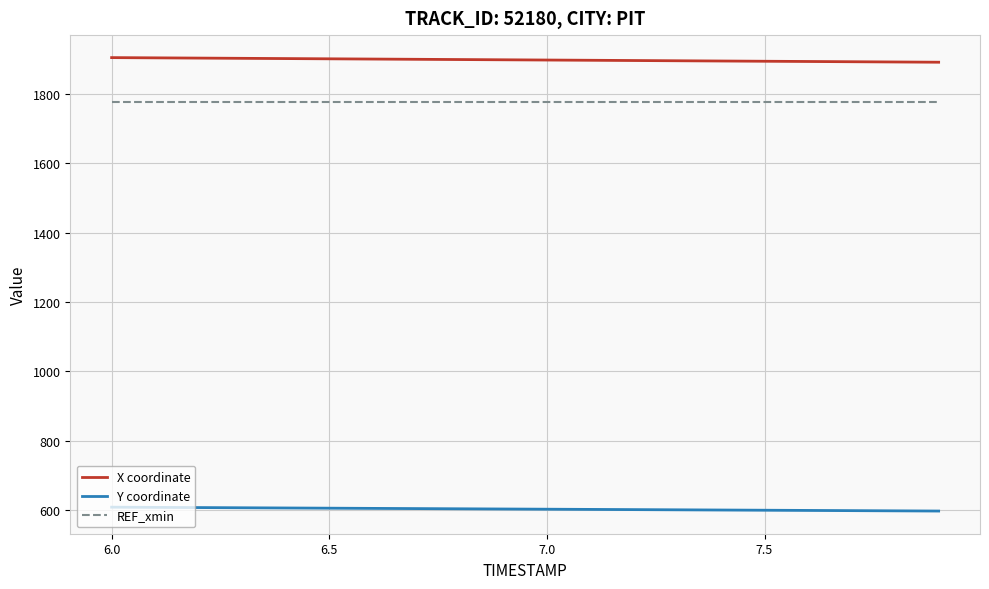

Does the chart have visible grid lines?

Yes